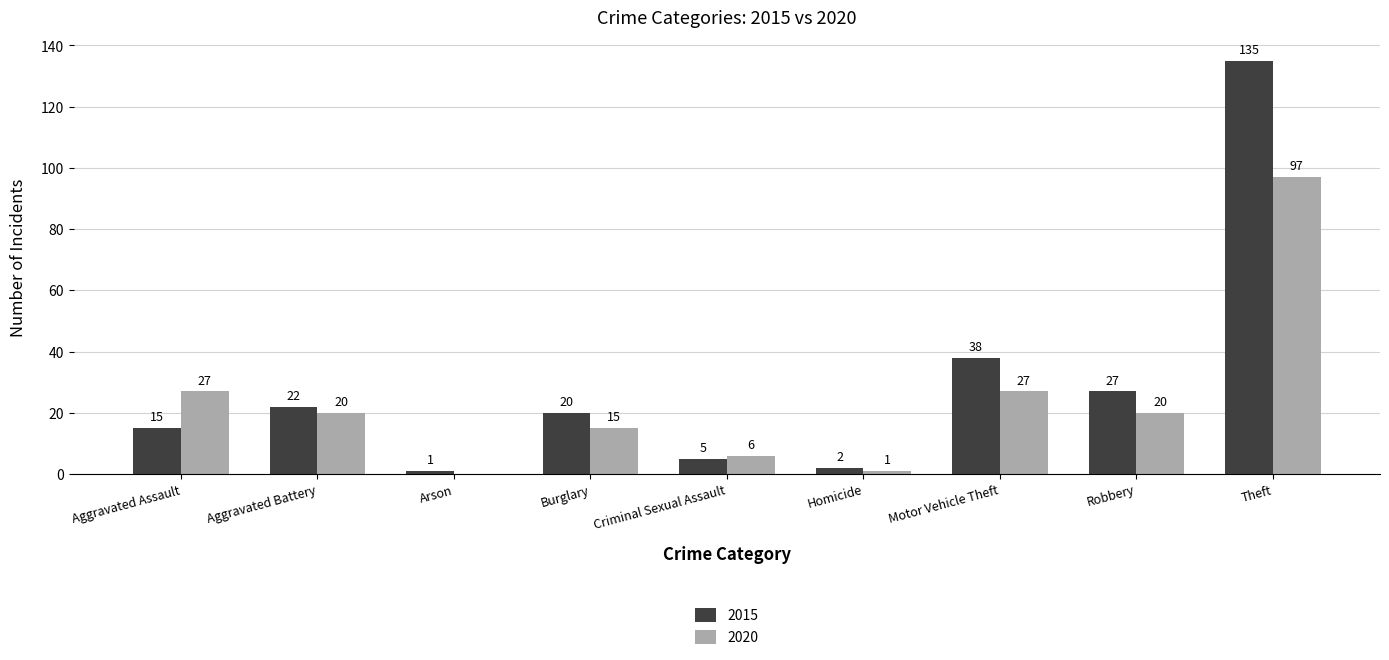

Is the value of 2015 at Criminal Sexual Assault greater than the value of 2020 at Aggravated Assault?

No